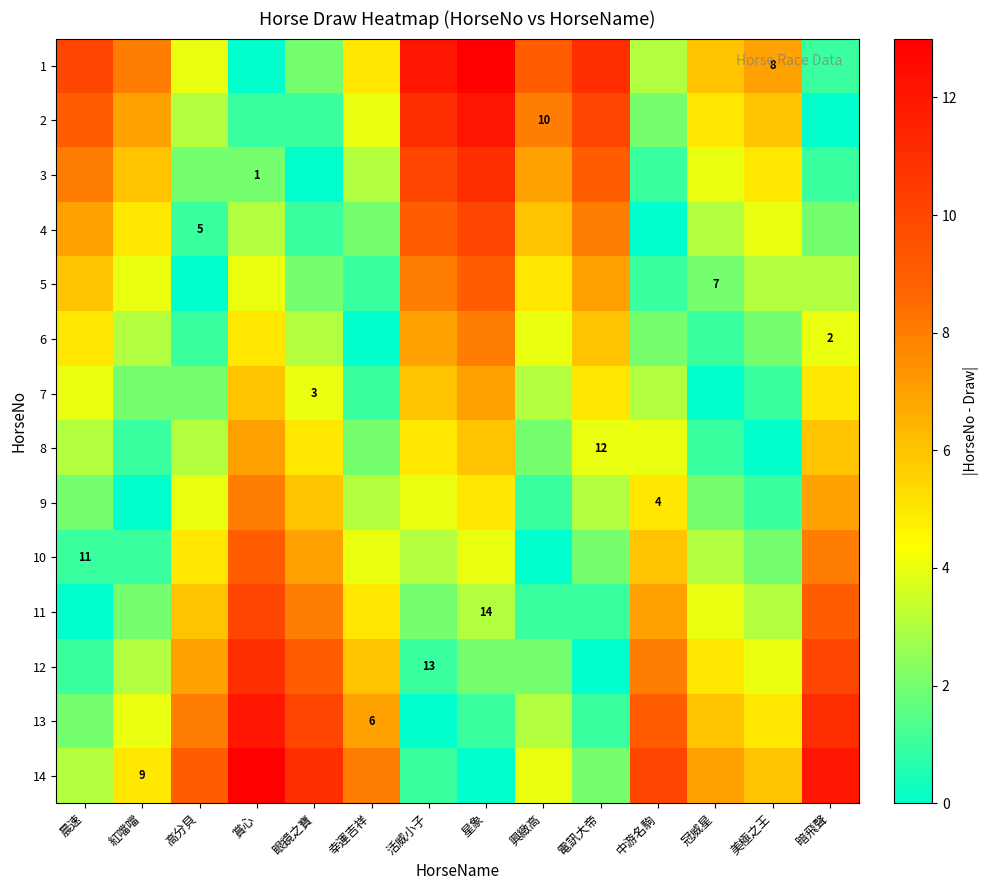

True or false: 6 has a value of 0 at 暗飛聲.

False